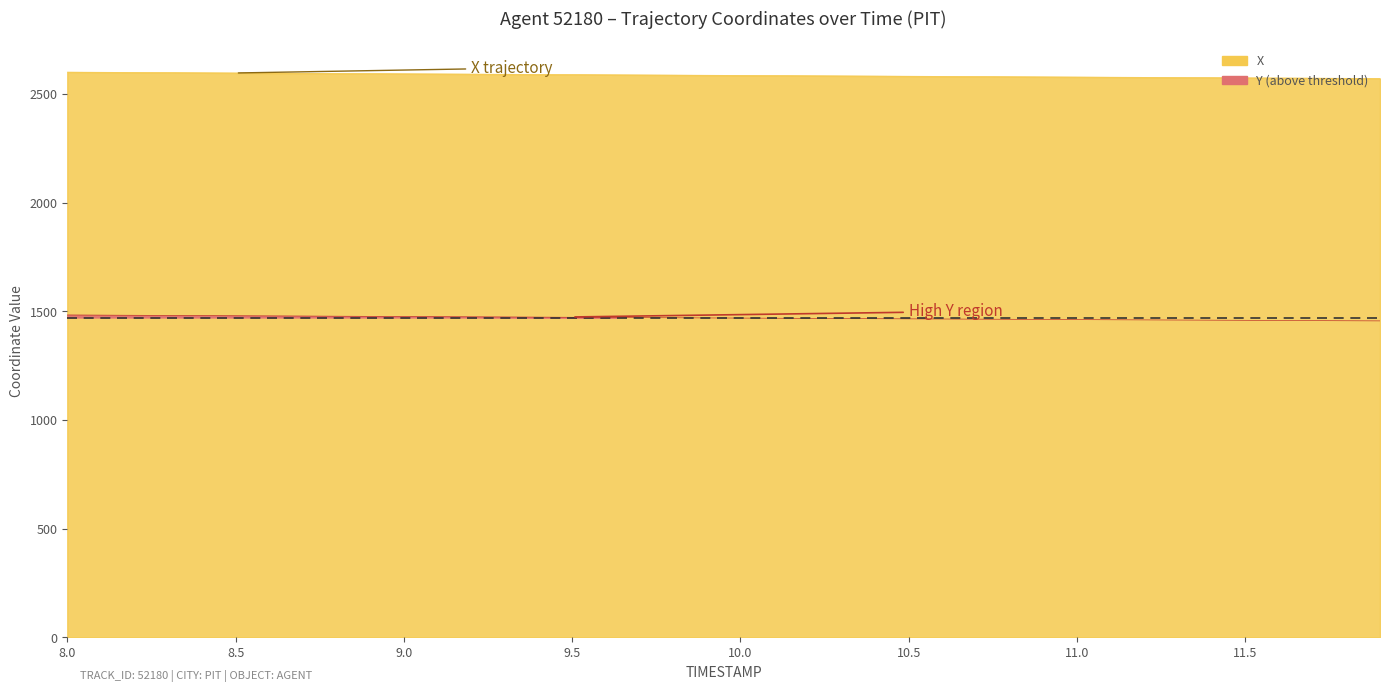

Which label corresponds to the largest value in the chart?

8.0